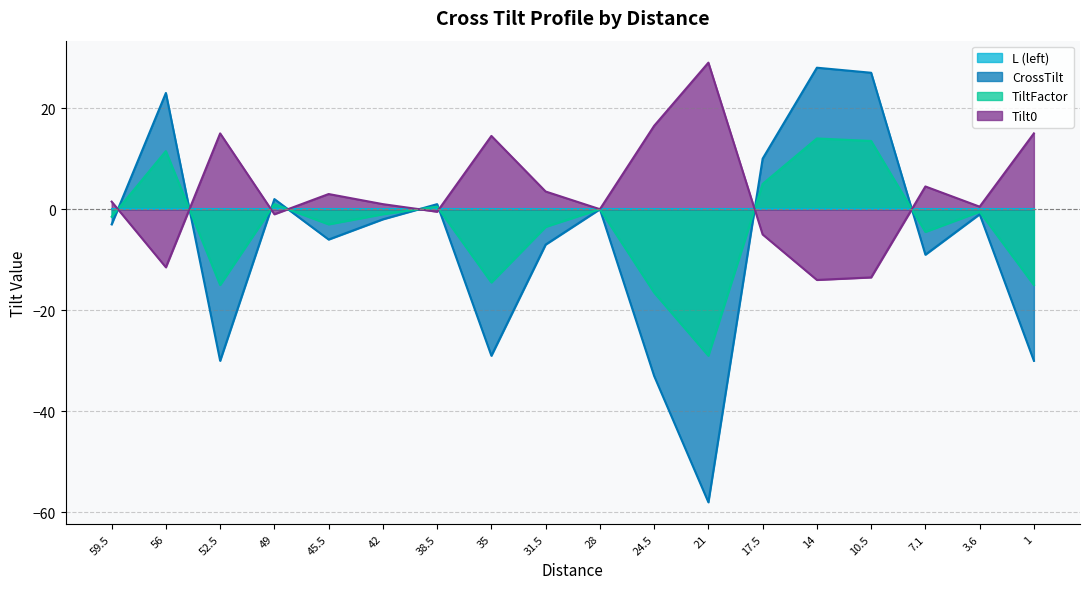

How many interior local valleys does the Tilt0 series have?

6